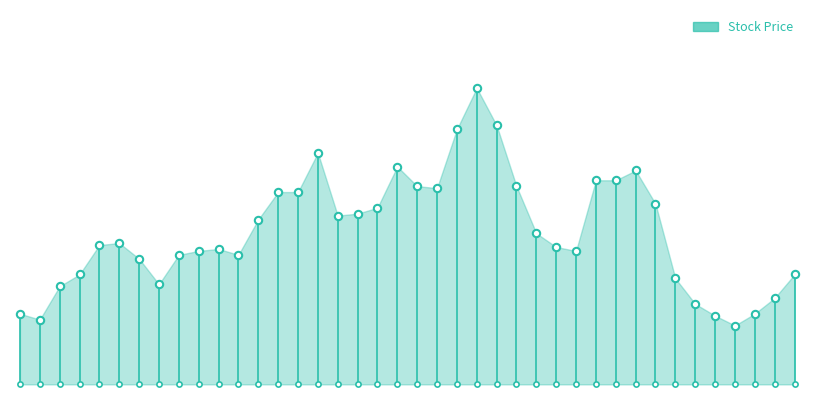

Between 20210719 and 20210812, which is larger?

20210719